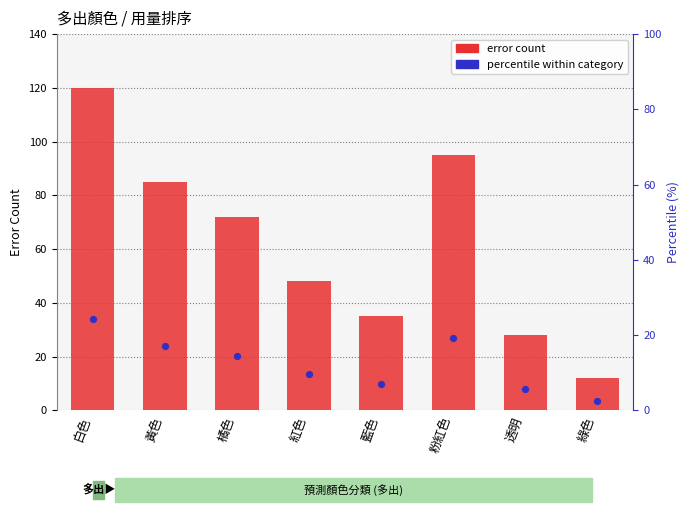

At which category is the sum across all series the highest?

白色